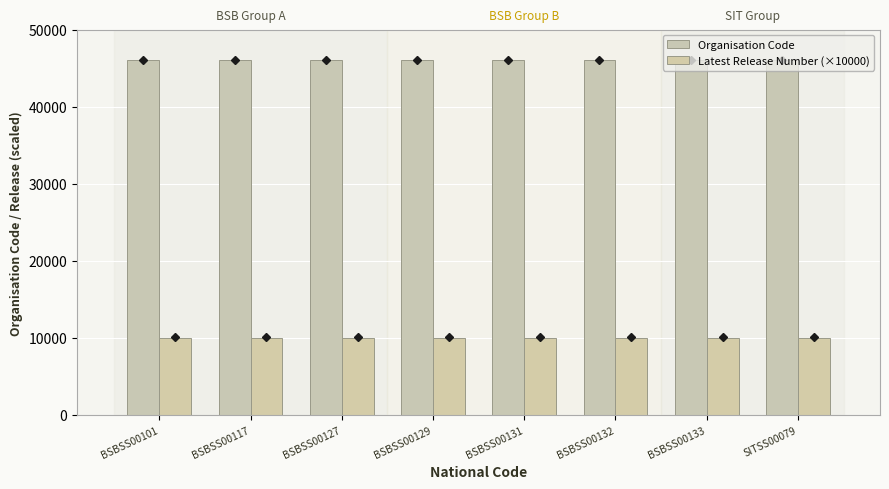

What is the label of the 4th bar from the right?

BSBSS00131